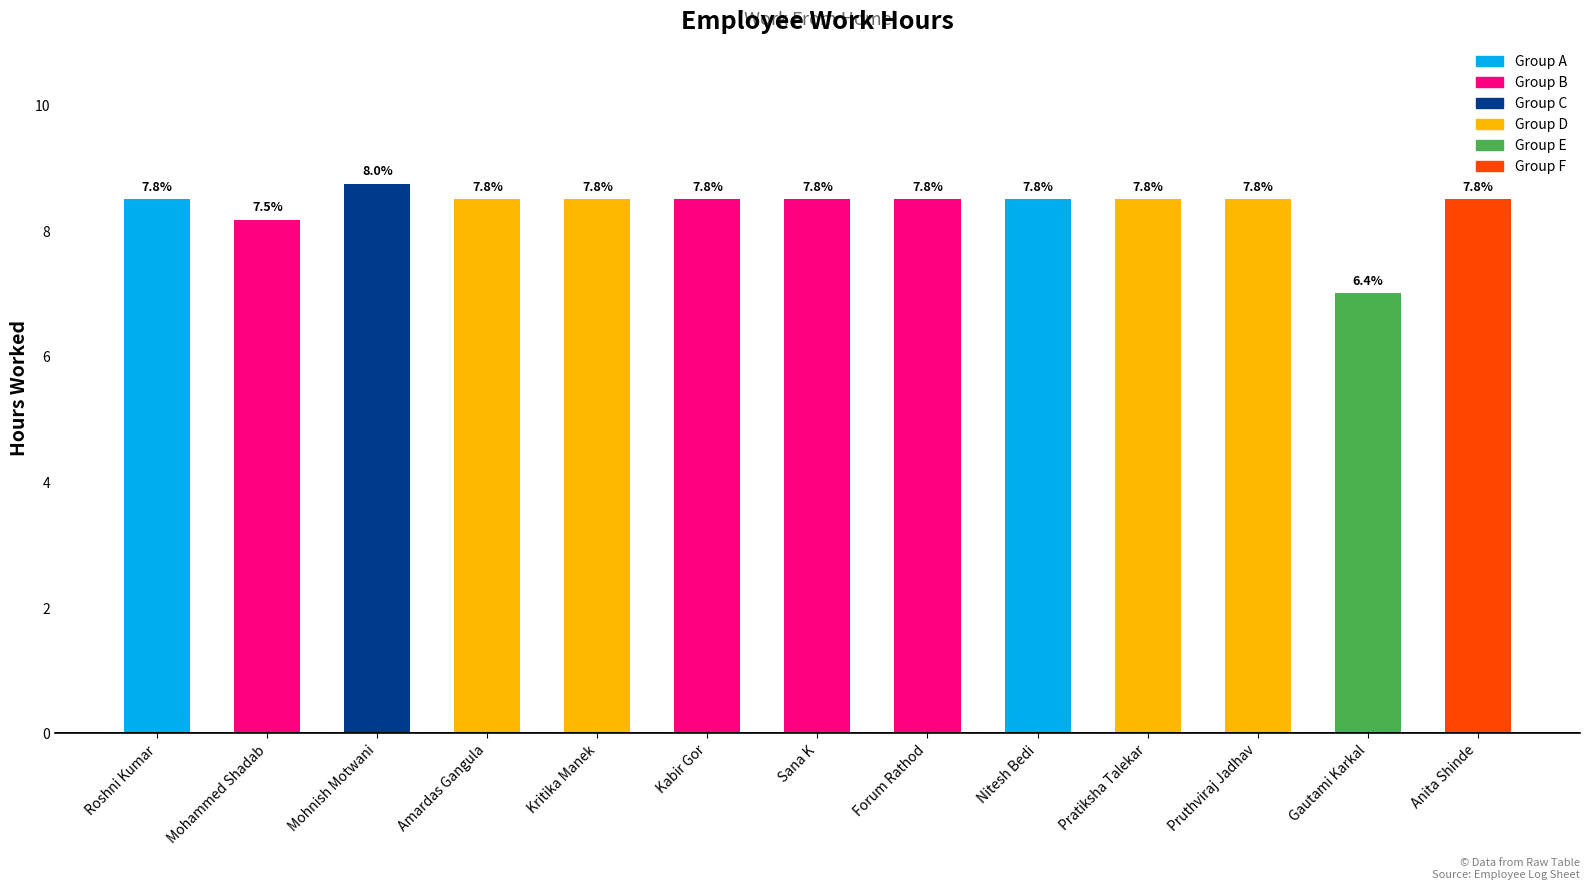

What is the minimum value shown in the chart?

7.0